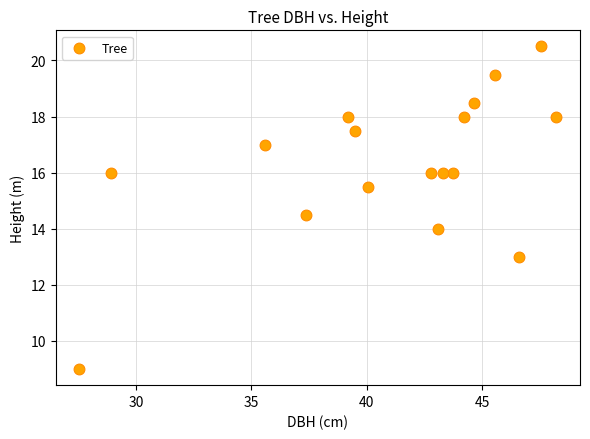

What is the range of X values (max minus min)?

20.7